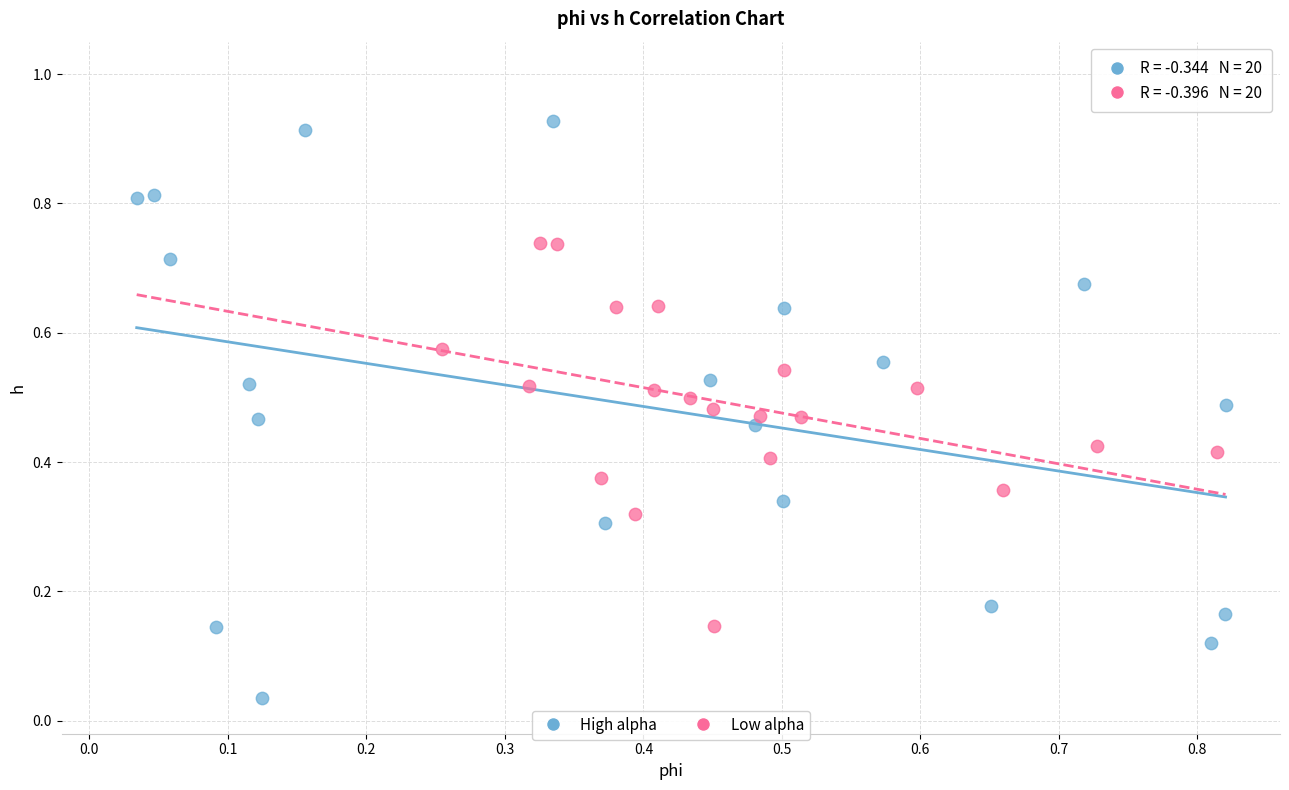

Which series has the widest spread of Y values?

High alpha